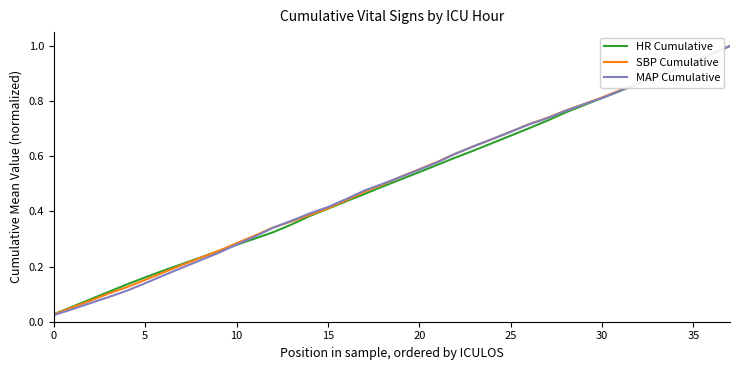

Which series has the largest range (max minus min)?

MAP Cumulative